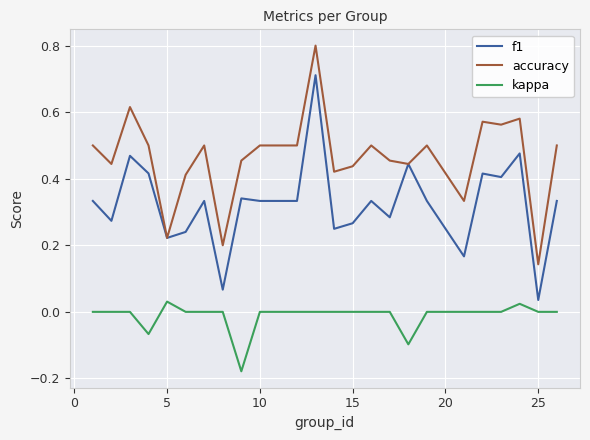

Which series has the largest range (max minus min)?

f1